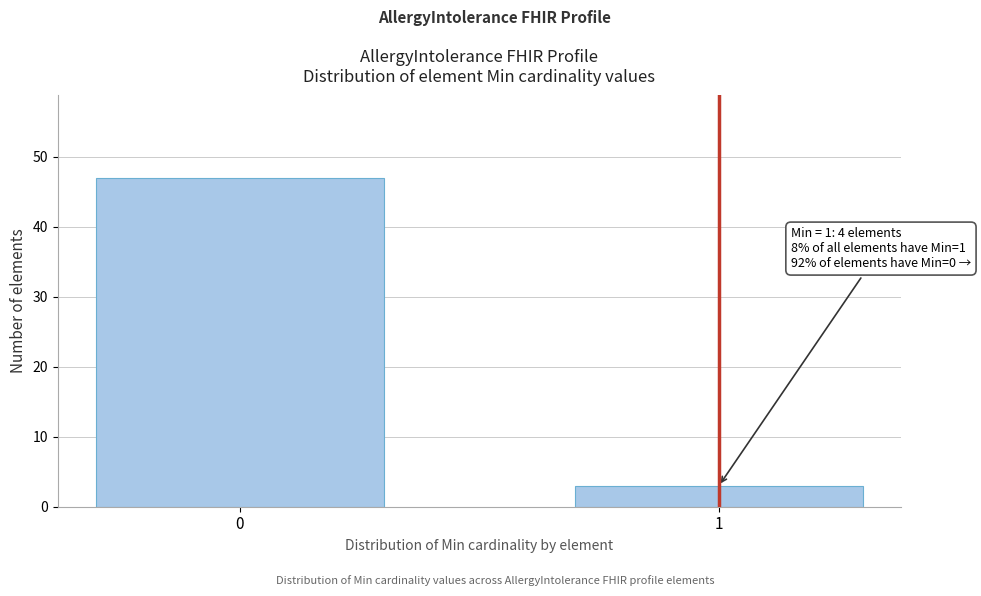

Reading left to right, what are all the values shown in this chart?

47	3